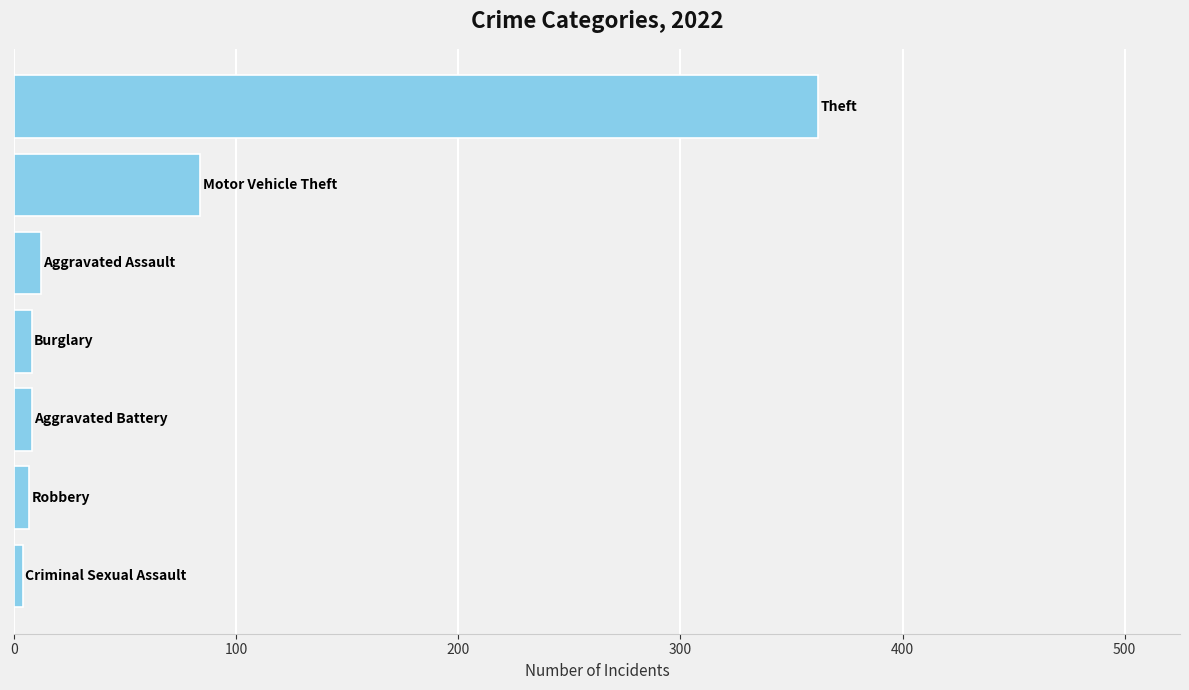

How many distinct data groups are displayed?

1